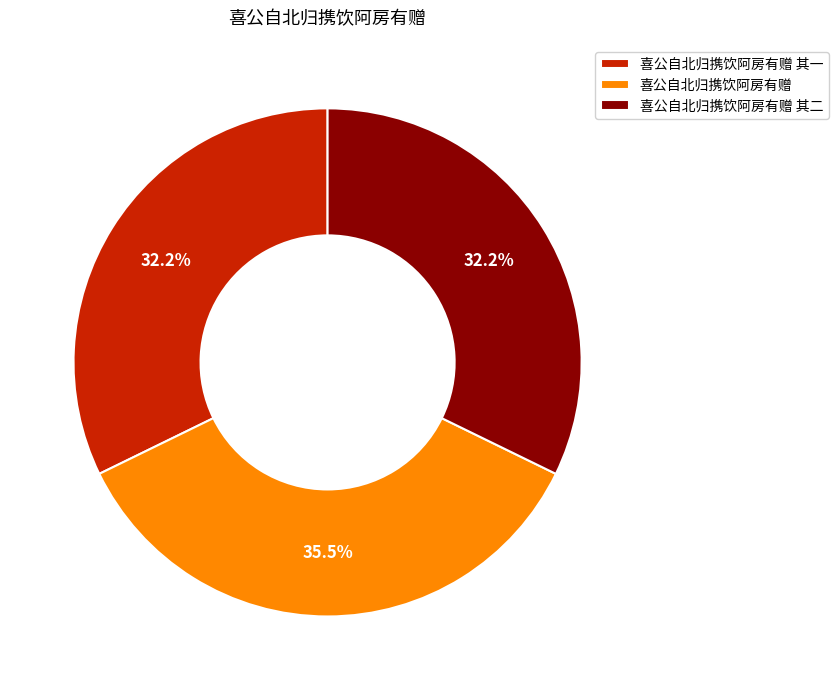

Is it true that 喜公自北归携饮阿房有赠 is 26% of the pie?

False